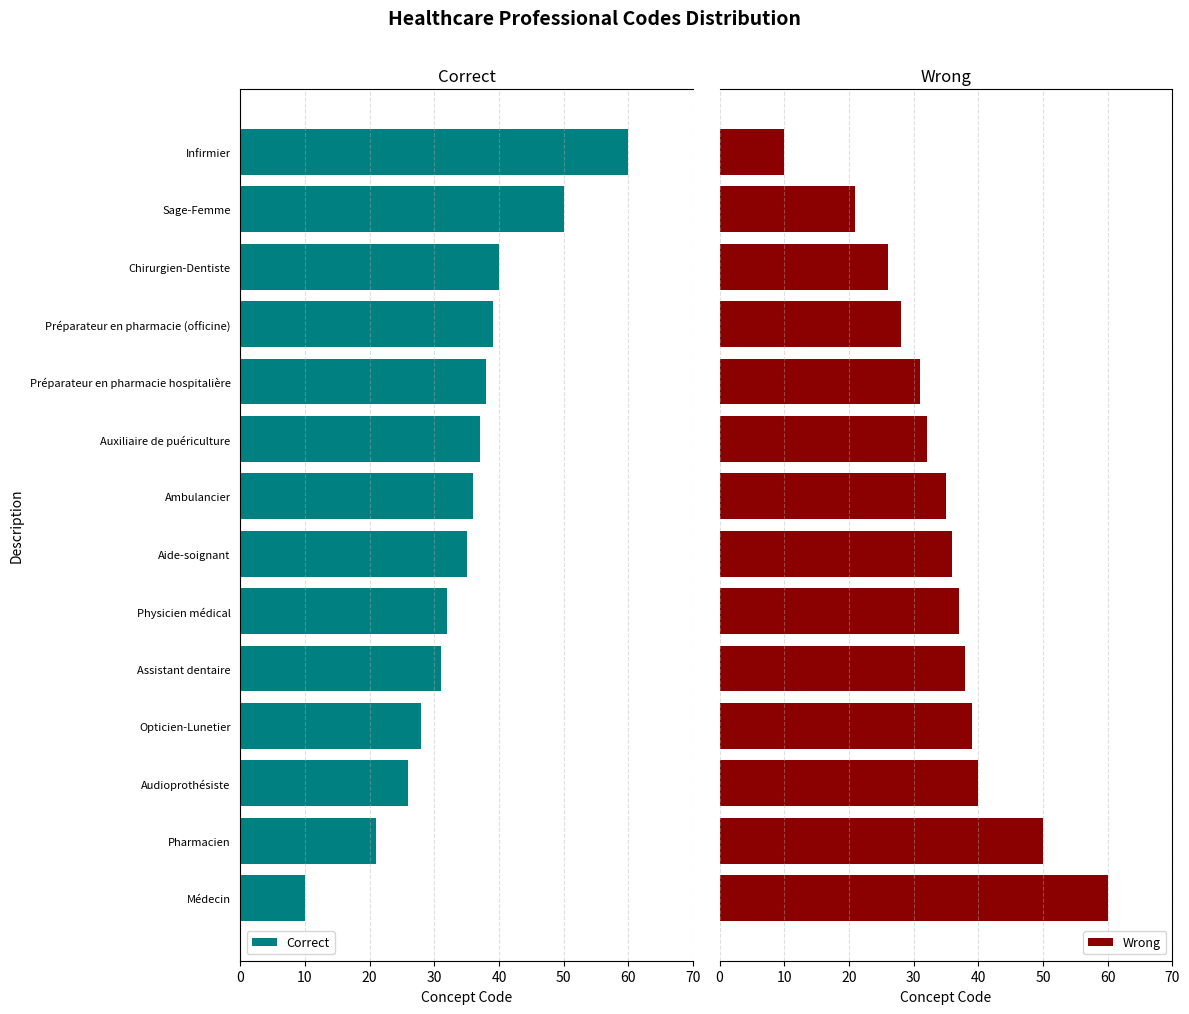

What is the highest value of the Wrong series?

60